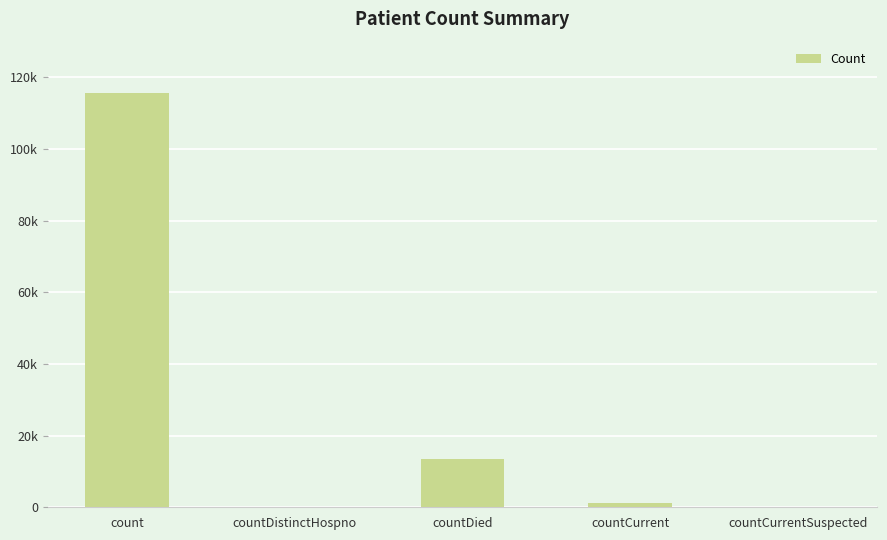

What is the sum of all values?

130105